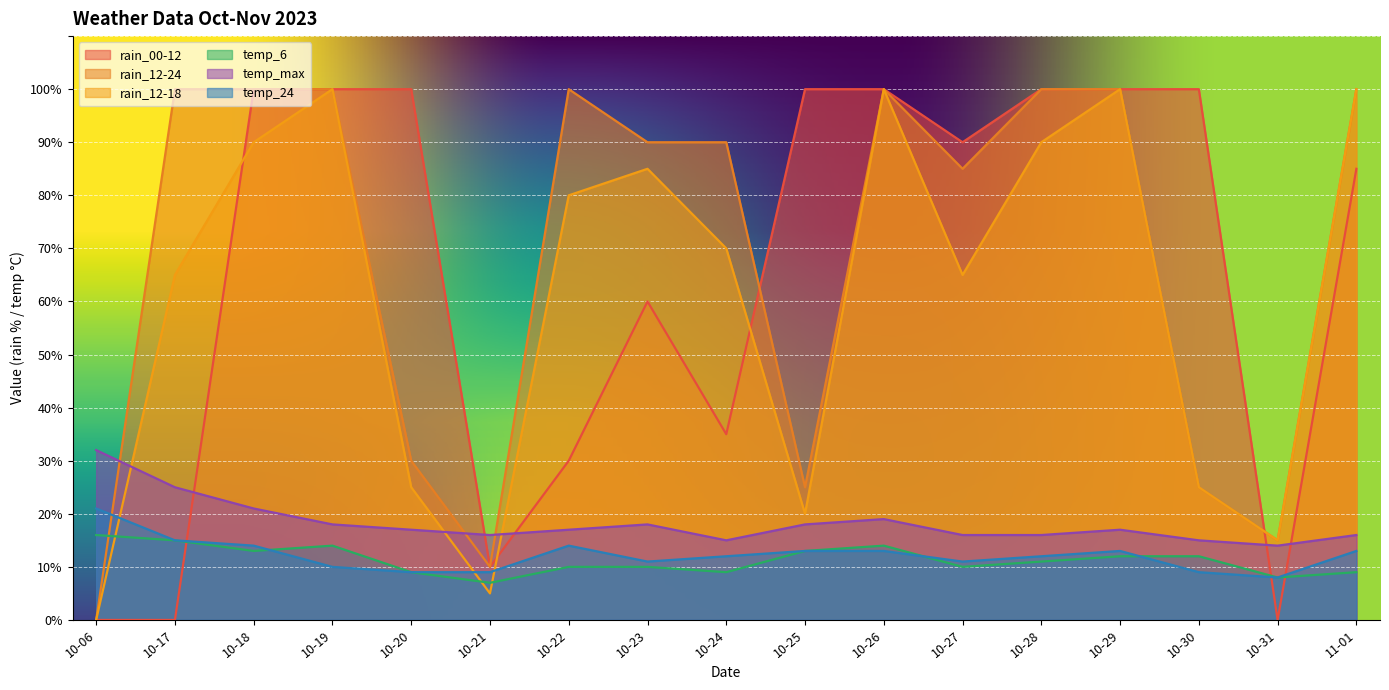

Is the value of temp_24 at 10-25 greater than the value of rain_00-12 at 10-24?

No